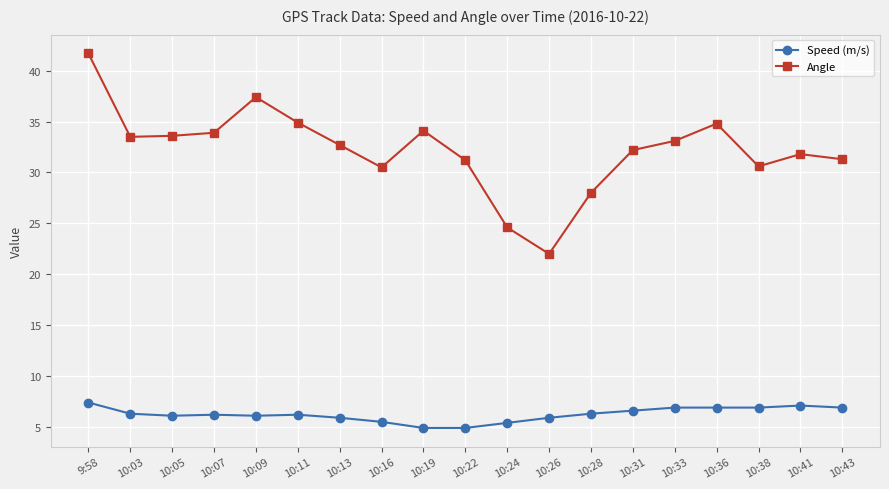

The value of Speed (m/s) at 10:36 is 6.9. True or false?

True